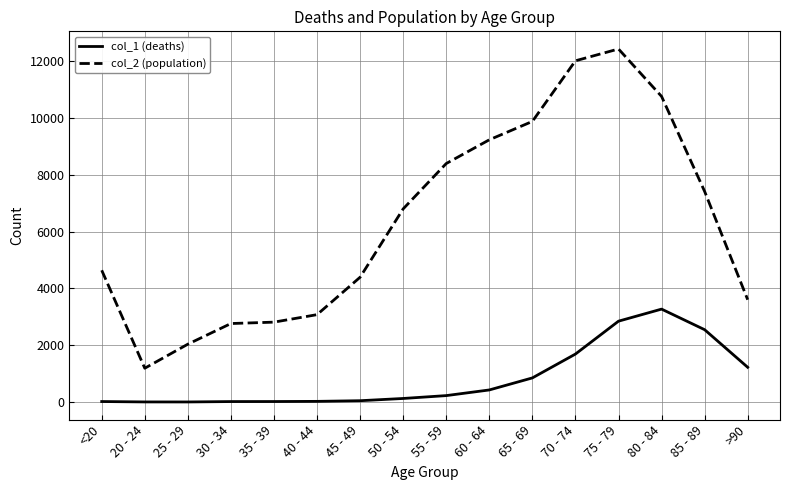

True or false: col_2 (population) and col_1 (deaths) cross at least once.

False